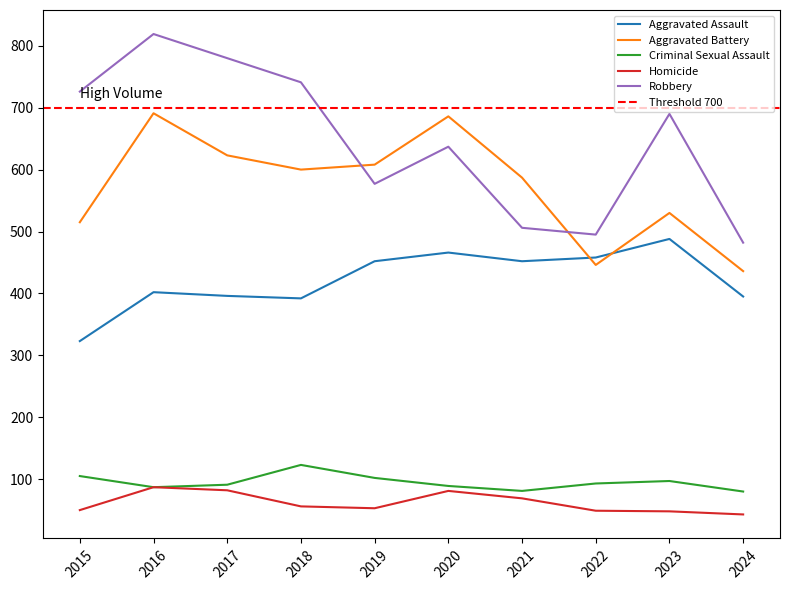

At which category is the sum across all series the highest?

2016